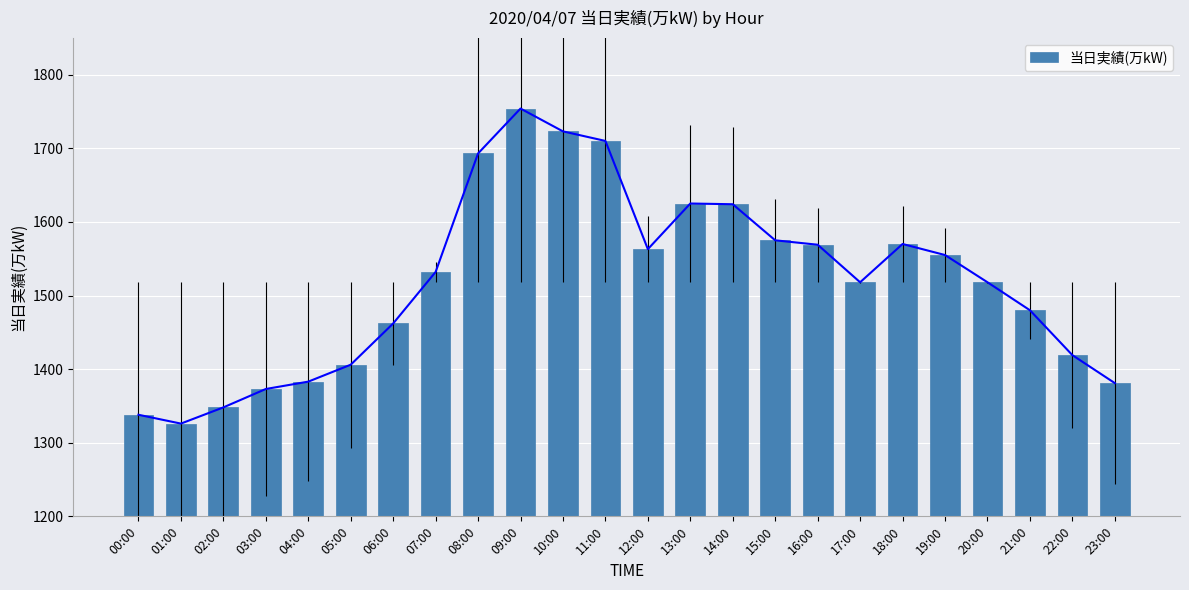

At which label does the data first exceed 1532?

08:00